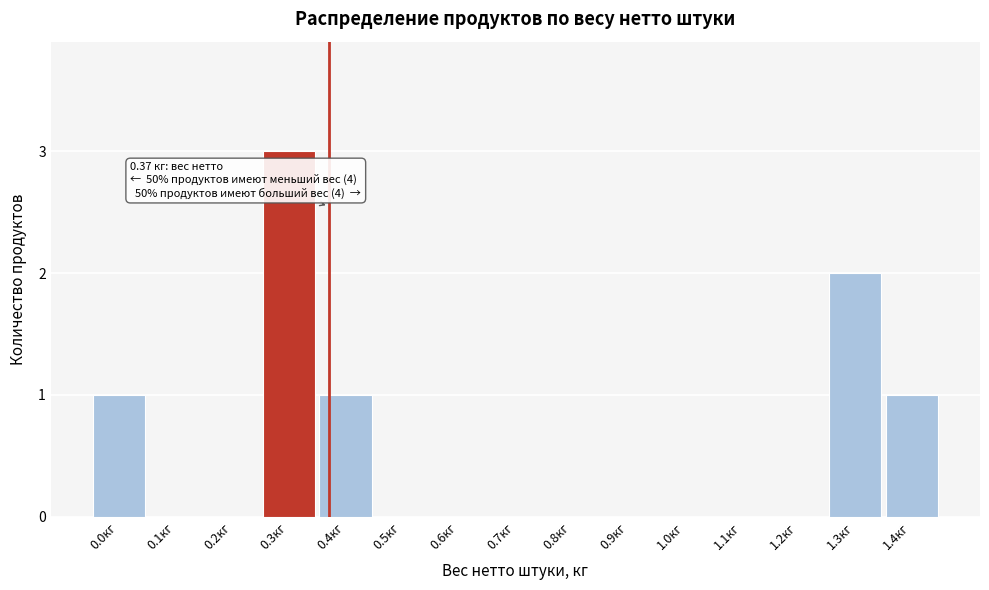

Reading right to left, transcribe all the data shown in this chart.

1.4кг=1	1.3кг=2	1.2кг=0	1.1кг=0	1.0кг=0	0.9кг=0	0.8кг=0	0.7кг=0	0.6кг=0	0.5кг=0	0.4кг=1	0.3кг=3	0.2кг=0	0.1кг=0	0.0кг=1